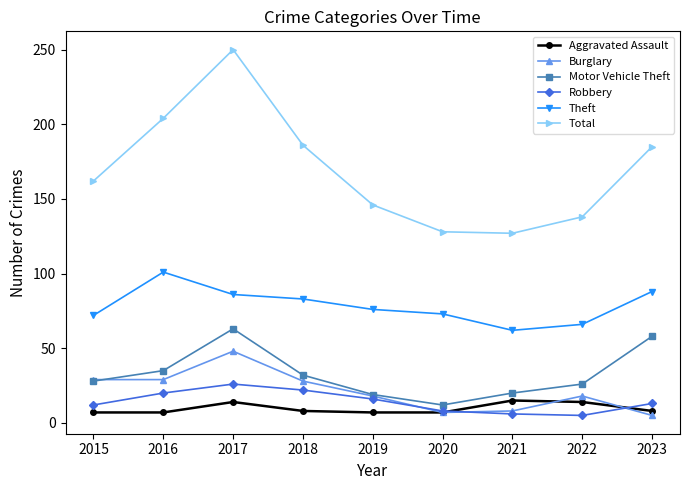

True or false: Aggravated Assault and Motor Vehicle Theft cross at least once.

False